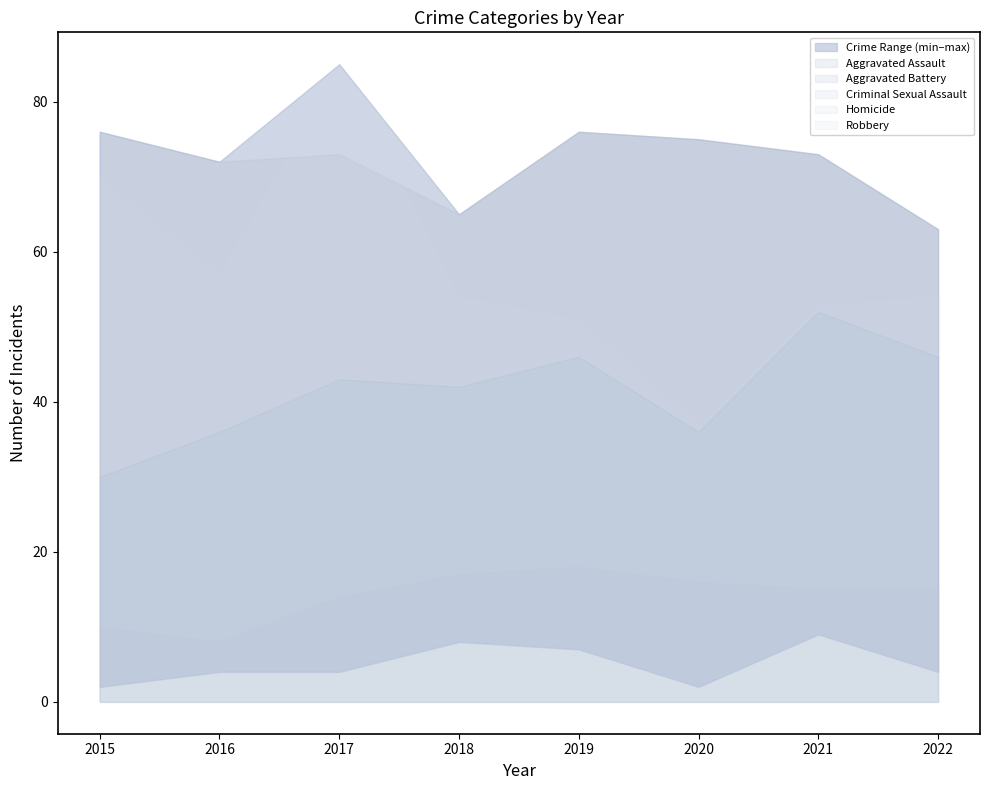

True or false: Aggravated Battery and Aggravated Assault cross at least once.

False